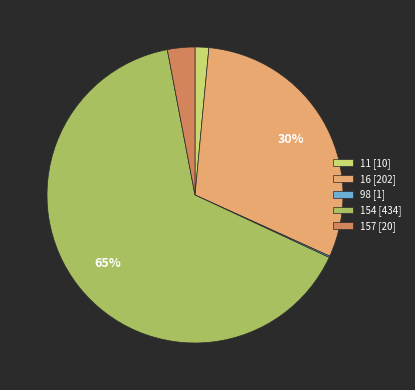

To the nearest percent, what portion does 16 [202] represent?

30%